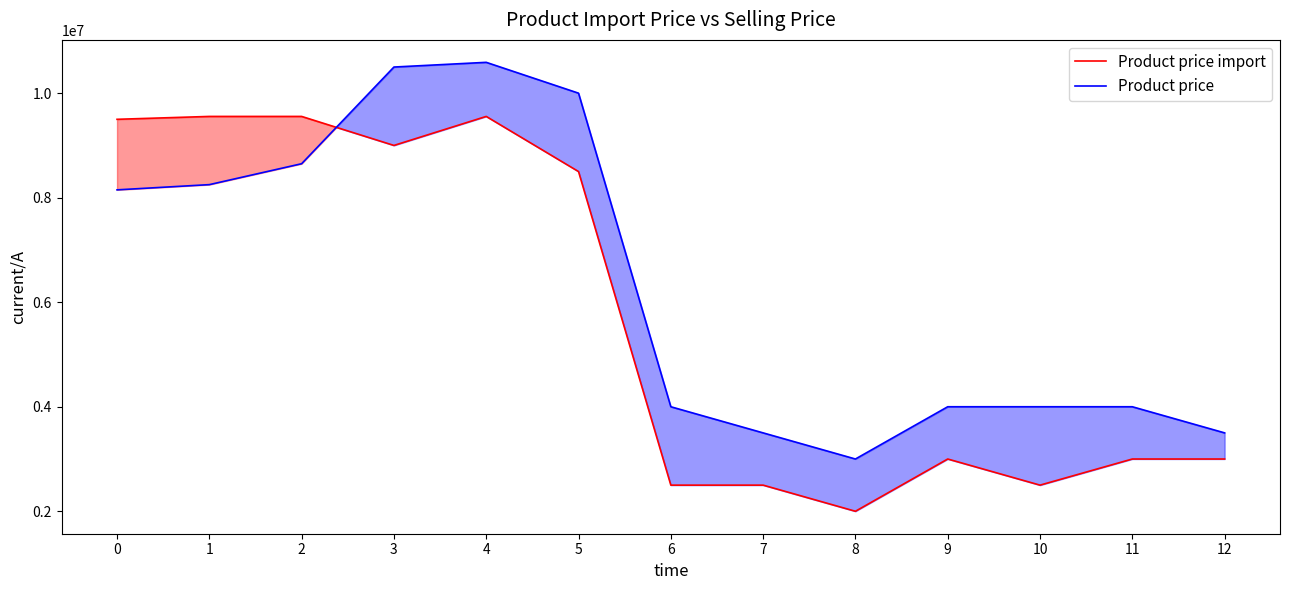

What is the value of the Product price point at the 7th from the left?

4000000